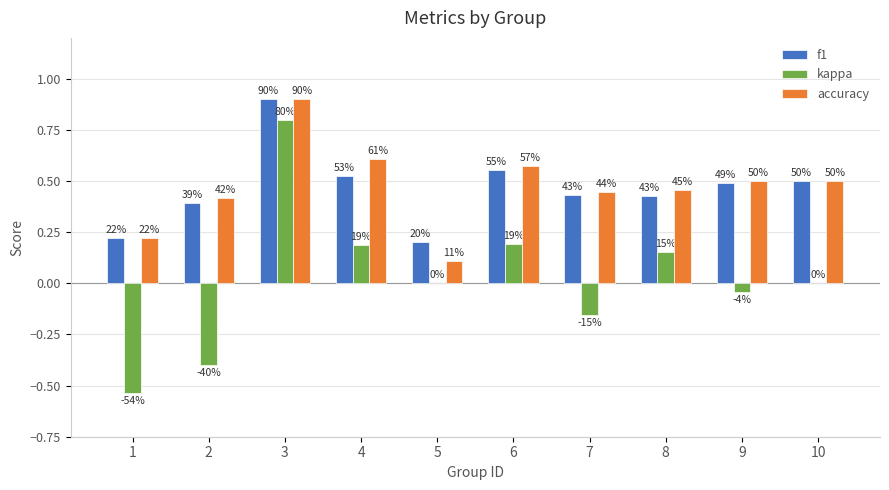

At which category is the sum across all series the highest?

3